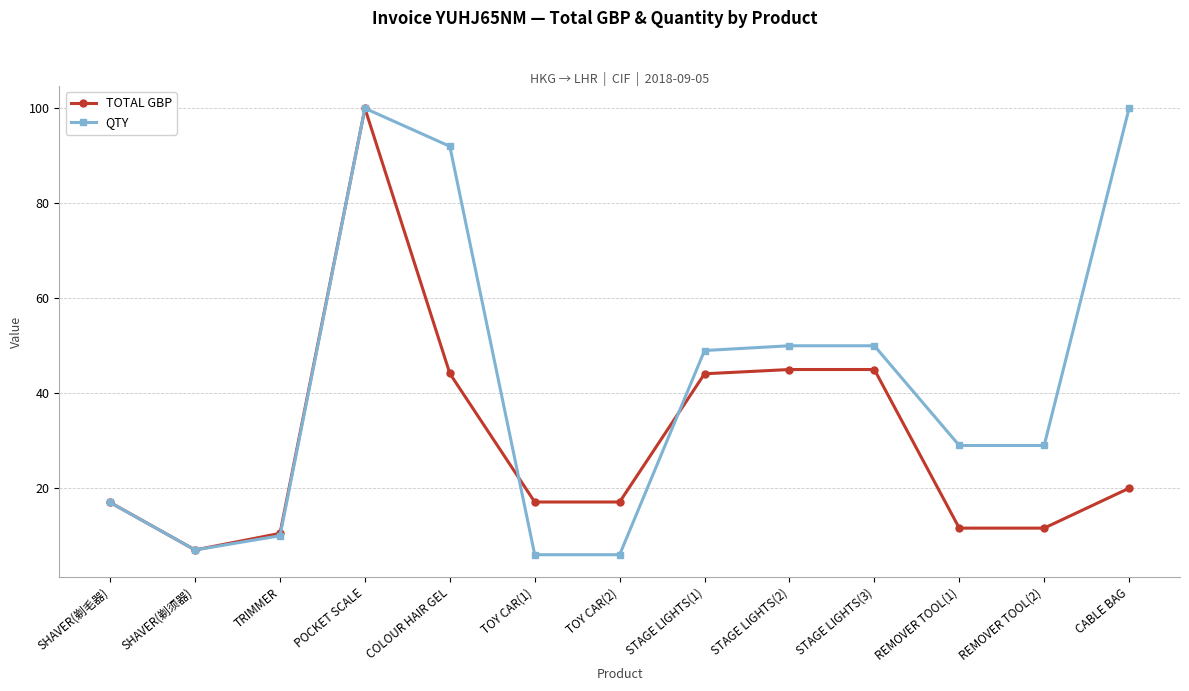

Is the value of QTY at STAGE LIGHTS(3) greater than the value of TOTAL GBP at STAGE LIGHTS(2)?

Yes